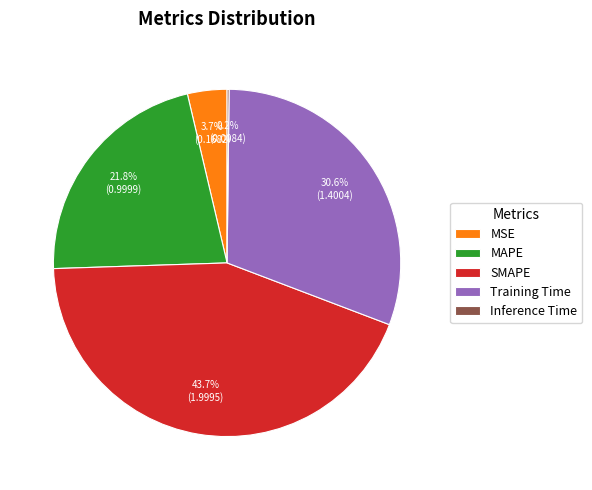

Is it true that Training Time is 31% of the pie?

True